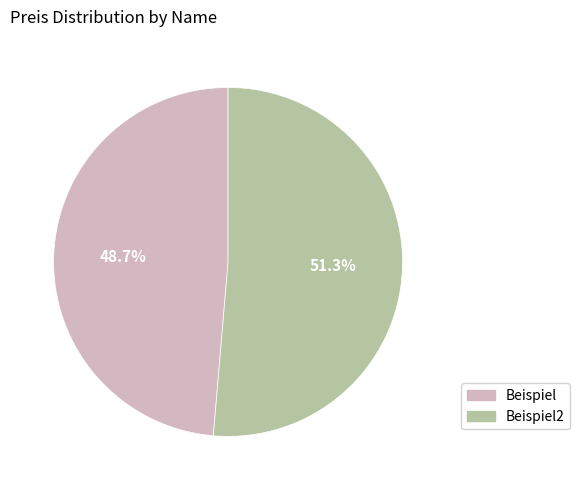

Is there any slice that represents more than half of the pie?

Yes